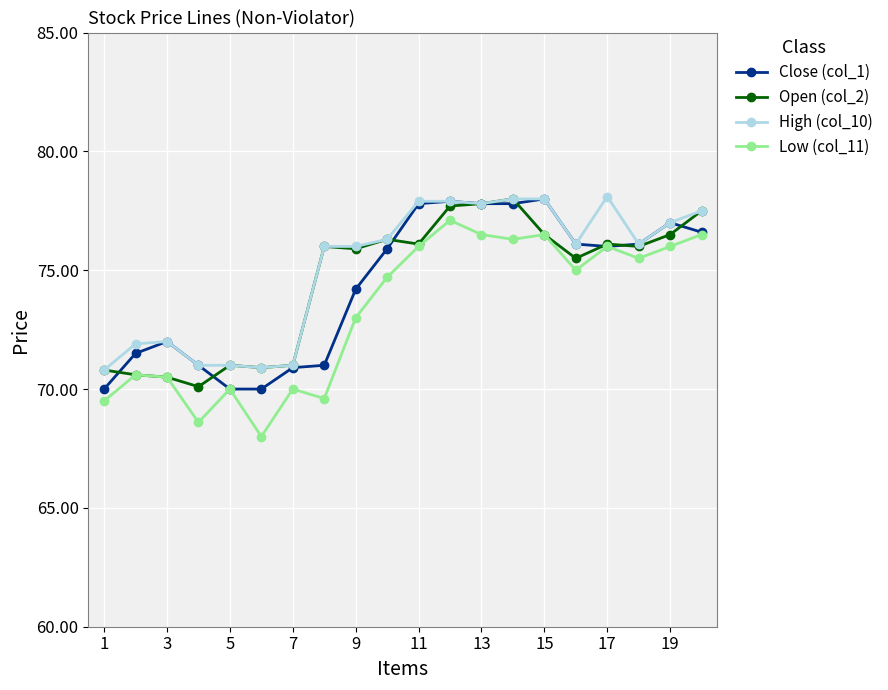

What is the minimum value shown in the chart?

68.0